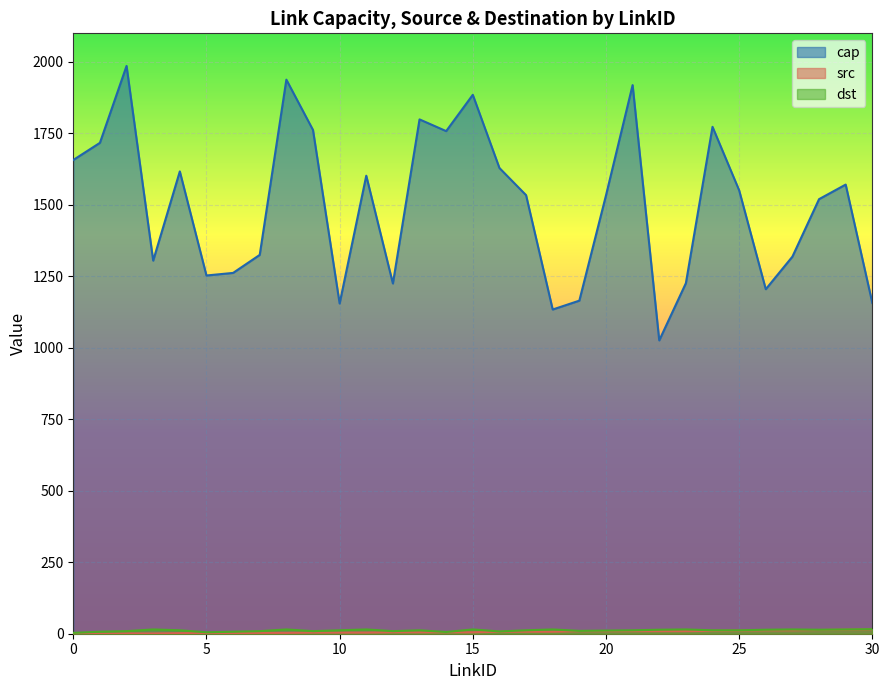

Rank the series by their maximum value, from highest to lowest.

cap, dst, src